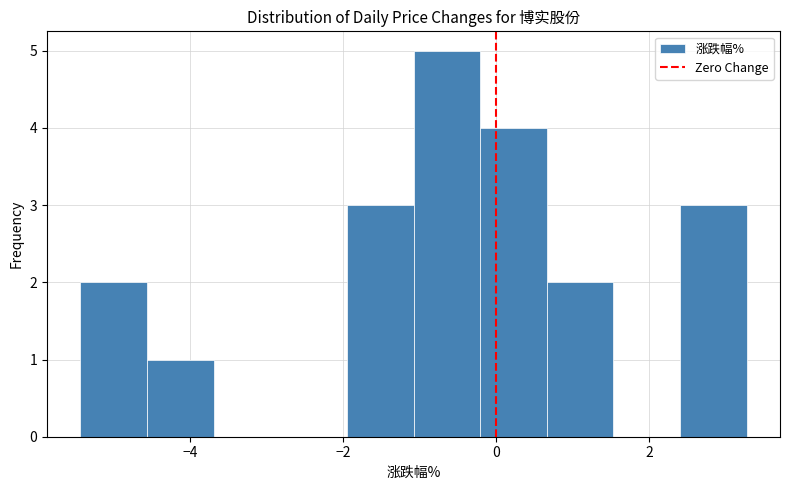

Reading left to right, list every bar in this chart as the range it spans on the x-axis followed by its height. Neither the bar edges nor the heights are printed on the chart, so give them approximately, as read against the axes.

-5.4 to -4.6: 2
-4.6 to -3.6: 1
-3.6 to -2.8: 0
-2.8 to -2.0: 0
-2.0 to -1.0: 3
-1.0 to -0.2: 5
-0.2 to 0.6: 4
0.6 to 1.6: 2
1.6 to 2.4: 0
2.4 to 3.2: 3